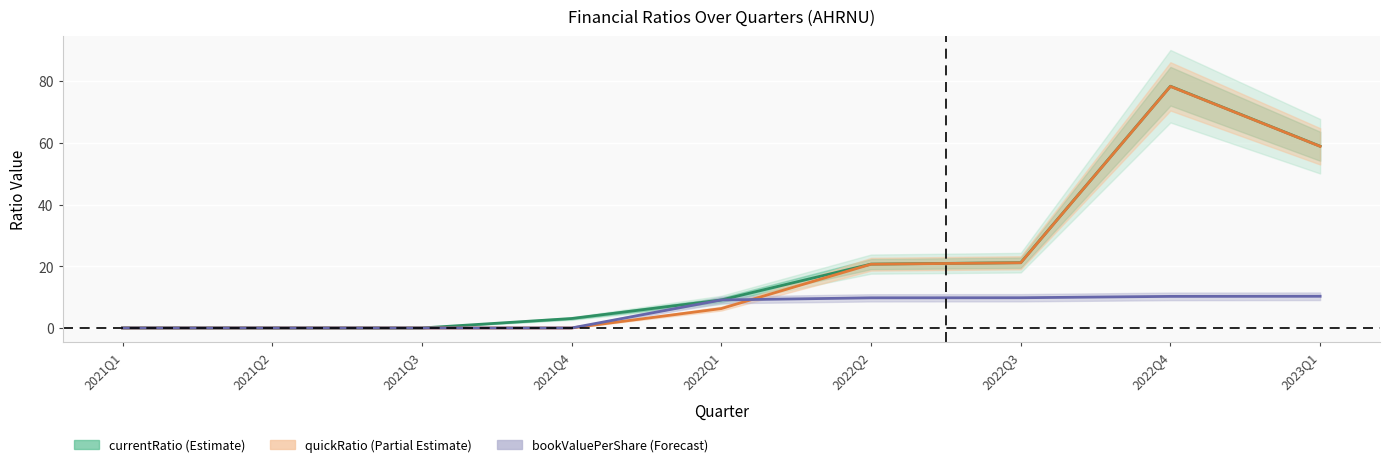

Reading left to right, list all the values displayed in this chart.

currentRatio: 2021Q1=0.0	2021Q2=0.0	2021Q3=0.0	2021Q4=3.1	2022Q1=9.1	2022Q2=20.7	2022Q3=21.2	2022Q4=78.3	2023Q1=58.9
quickRatio: 2021Q1=0.0	2021Q2=0.0	2021Q3=0.0	2021Q4=0.0	2022Q1=6.3	2022Q2=20.7	2022Q3=21.1	2022Q4=78.3	2023Q1=58.9
bookValuePerShare: 2021Q1=0.0	2021Q2=0.0	2021Q3=0.0	2021Q4=0.0	2022Q1=9.1	2022Q2=9.8	2022Q3=9.8	2022Q4=10.2	2023Q1=10.3